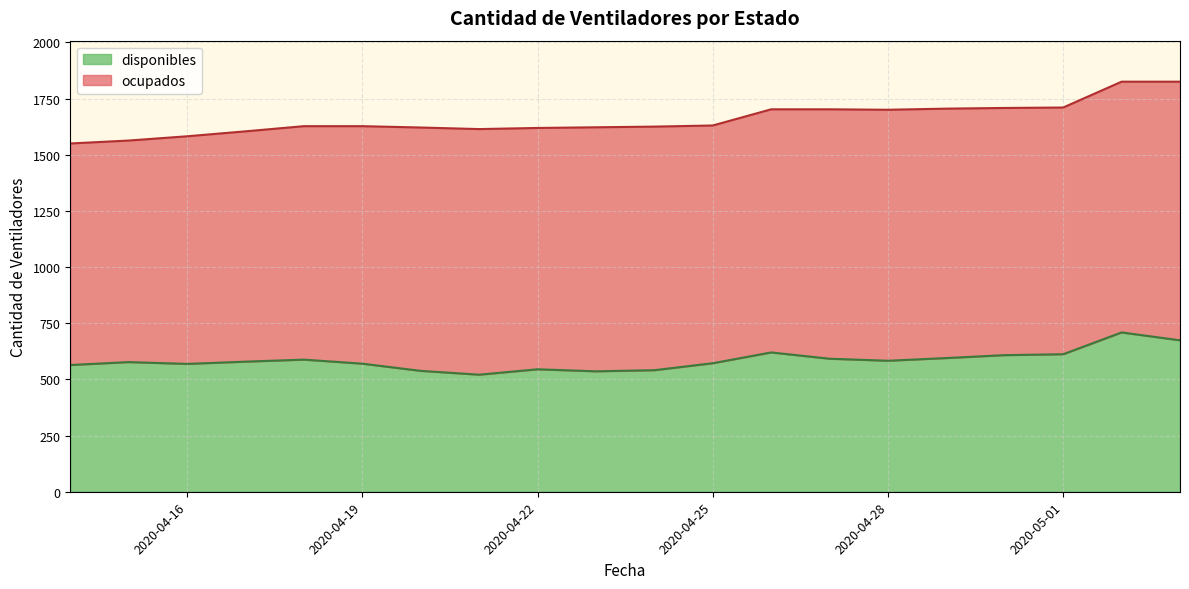

Which has a higher value, 2020-04-17 or 2020-04-18?

2020-04-18